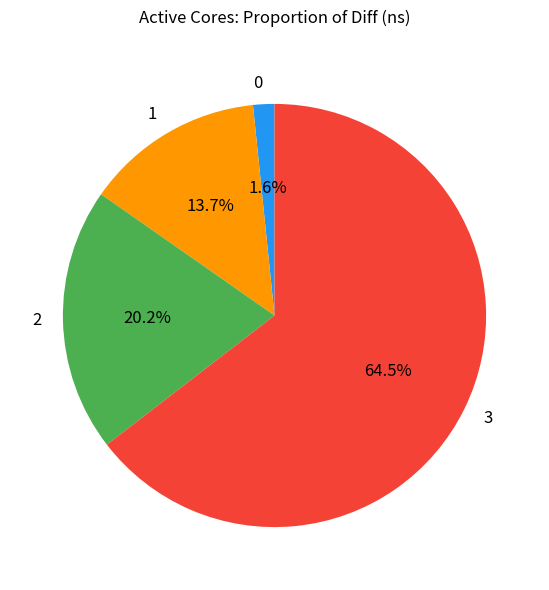

True or false: 2 accounts for 13% of the total.

False